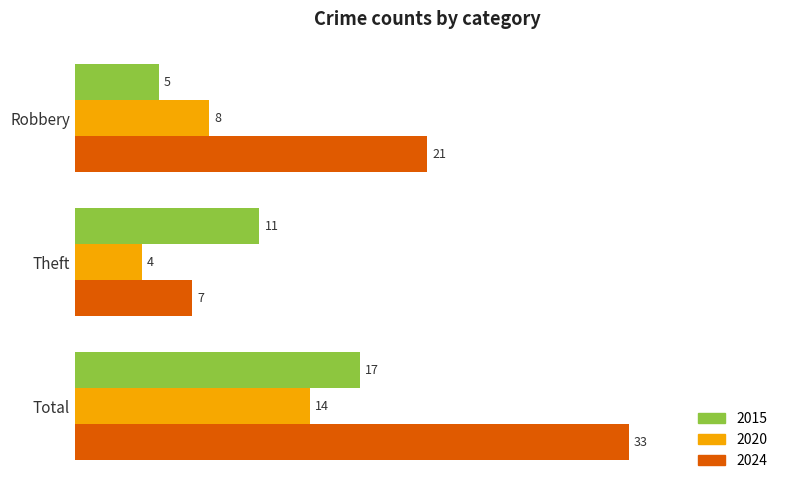

Is the value of 2024 at Robbery greater than the value of 2020 at Total?

Yes